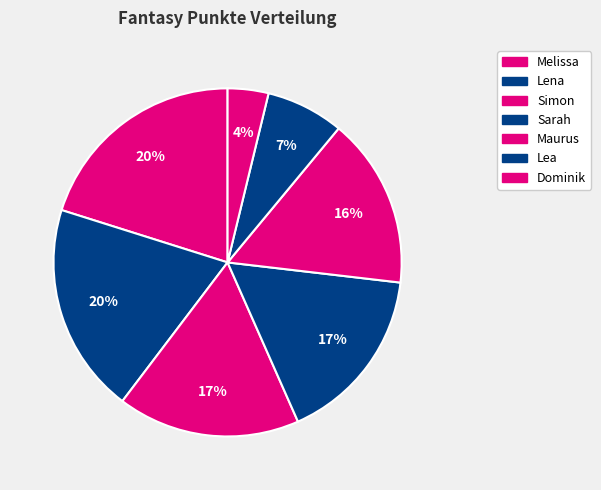

Is it true that Lea is 1% of the pie?

False